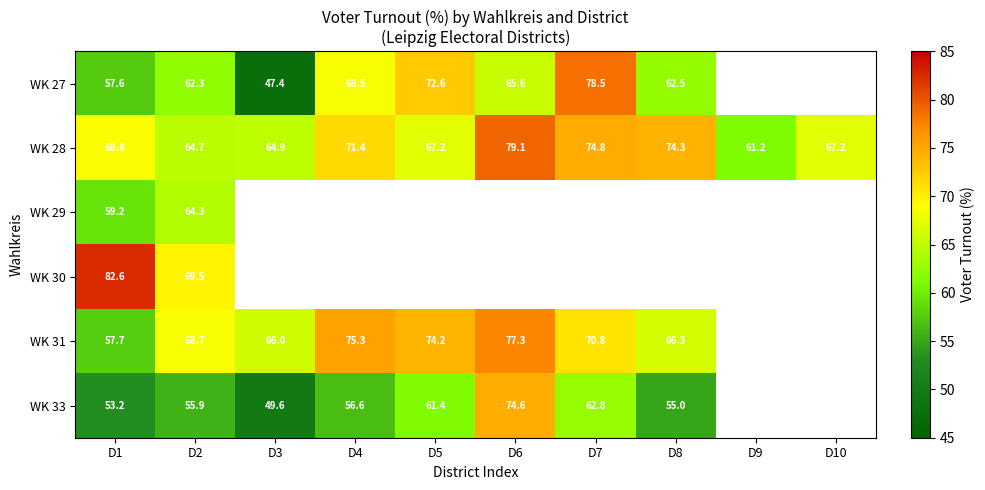

What is the difference between the highest and lowest values at D1?

29.4